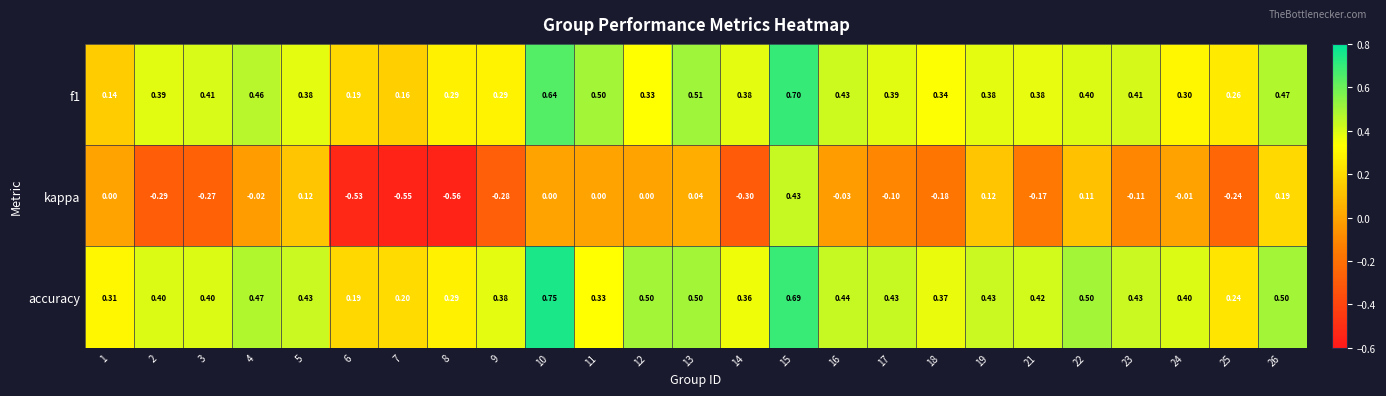

Count the number of data series in this chart.

3